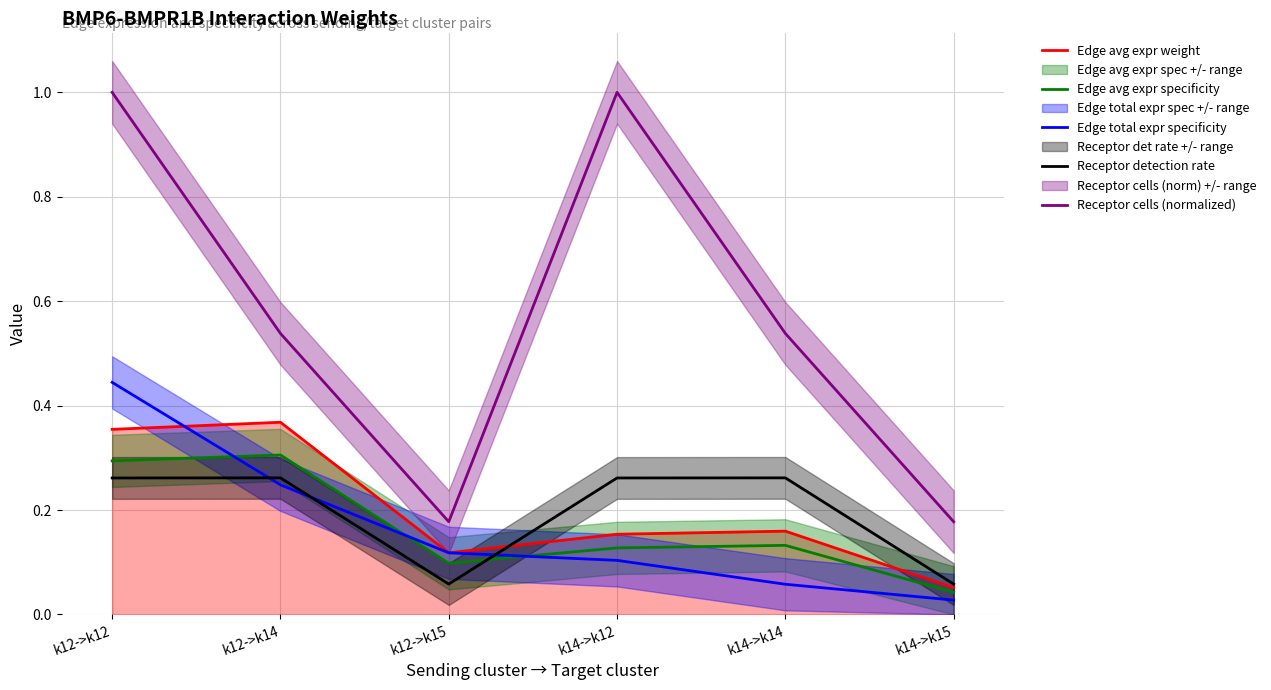

True or false: Edge avg expr specificity has a value of 0.0 at k14->k15.

False